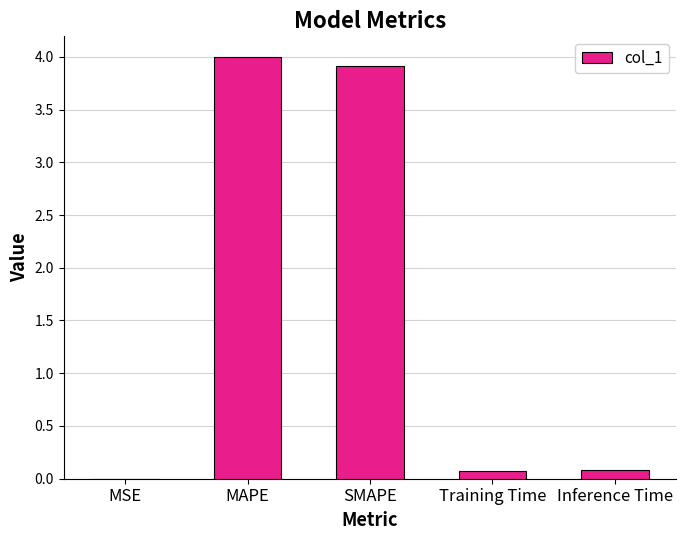

What is the greatest value displayed?

4.0